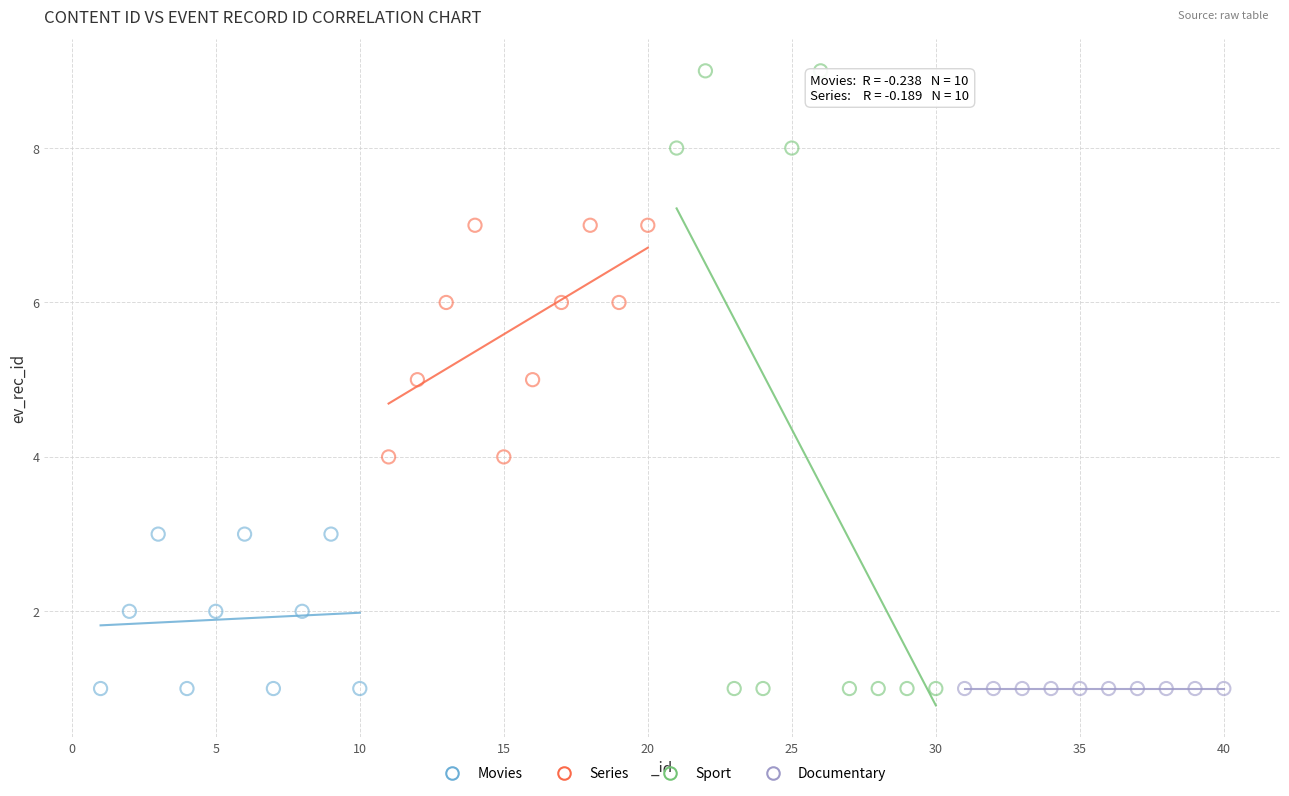

What are all the series names shown in the legend?

Movies, Series, Sport, Documentary